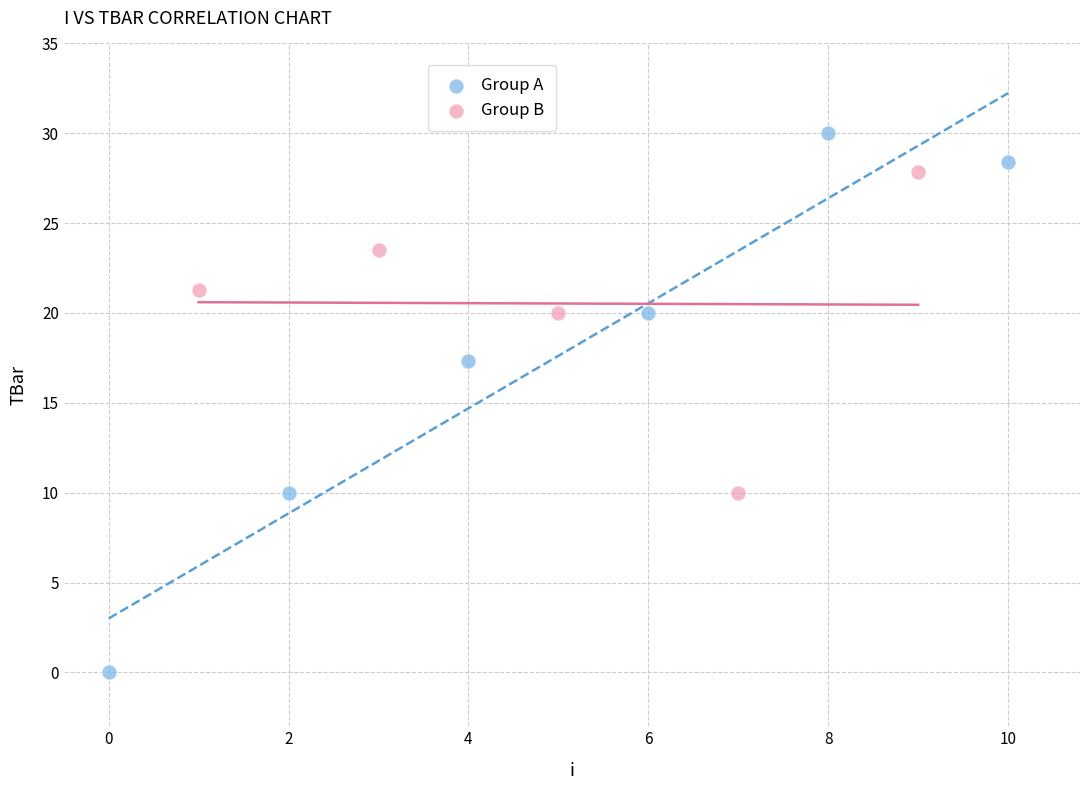

Which series has the largest Y range (max minus min)?

Group A